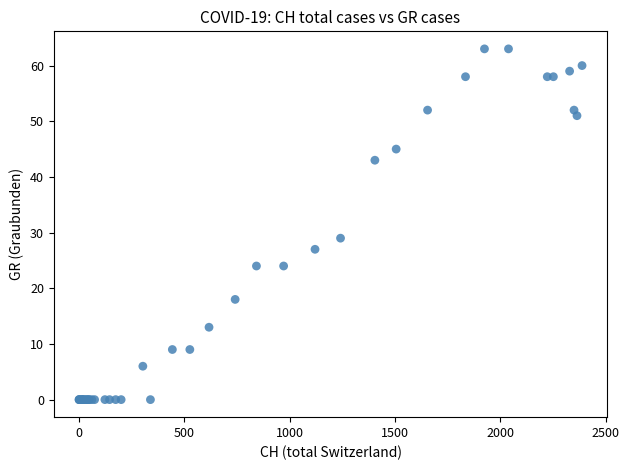

What Y value in the scatter plot is closest to 31?

29